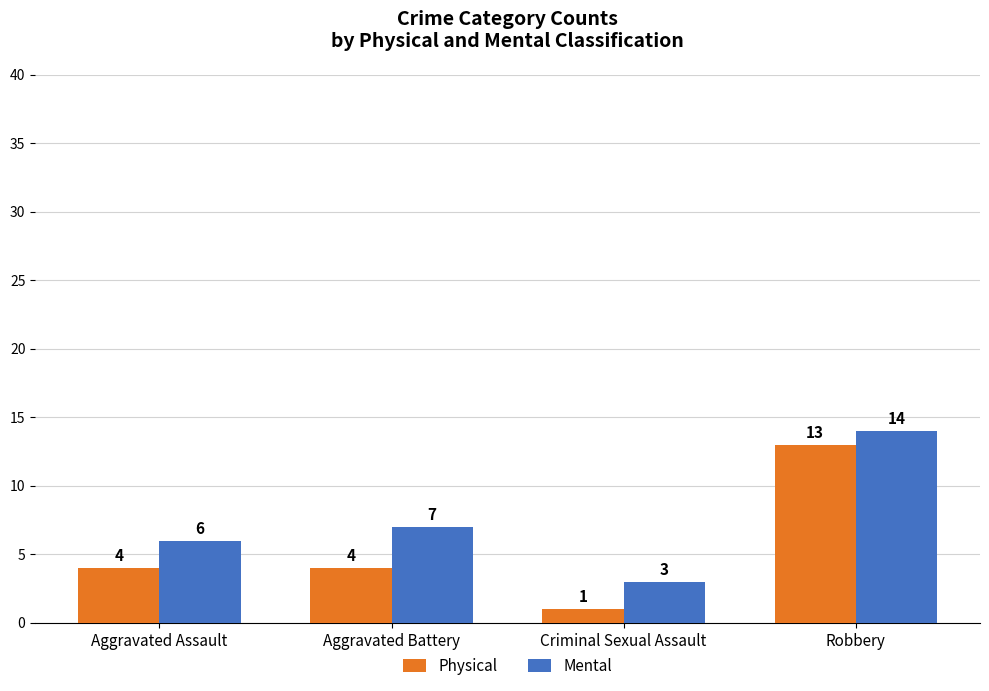

Is it true that Physical equals 2 at Aggravated Battery?

False